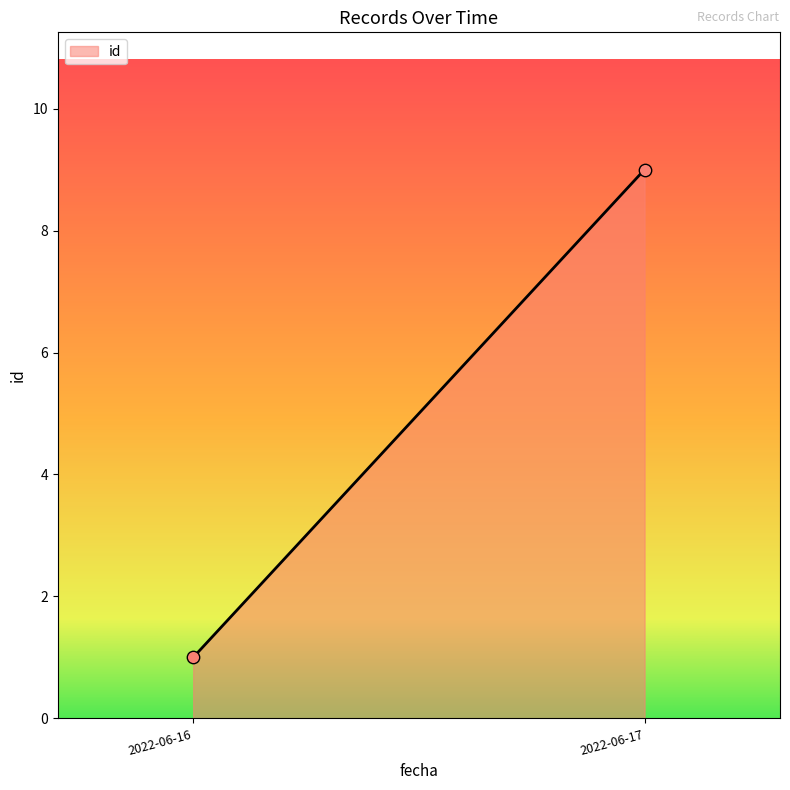

What is the average Y value?

5